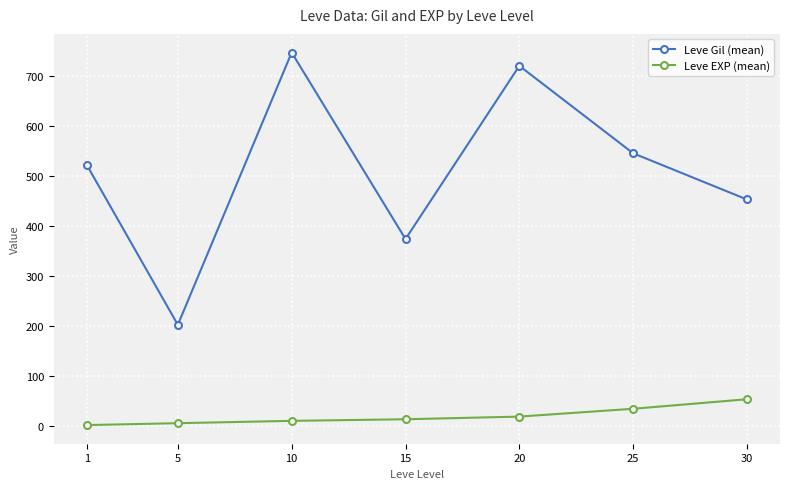

What is the total value across all series at 1?

522.7